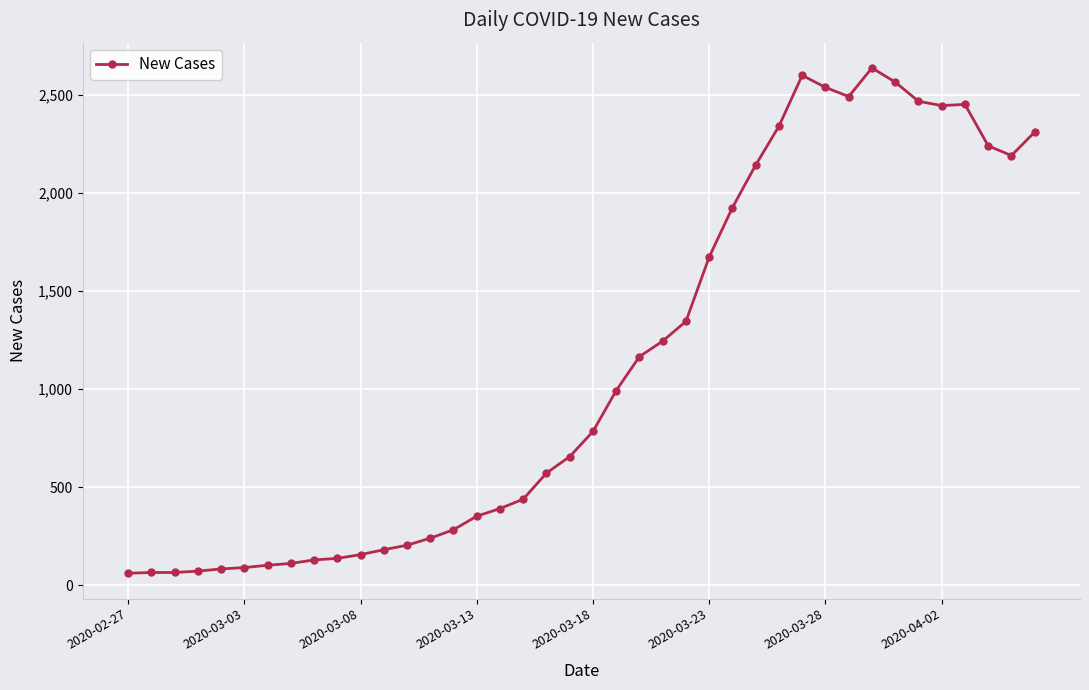

True or false: there are more than 2 points higher than both neighbors.

True